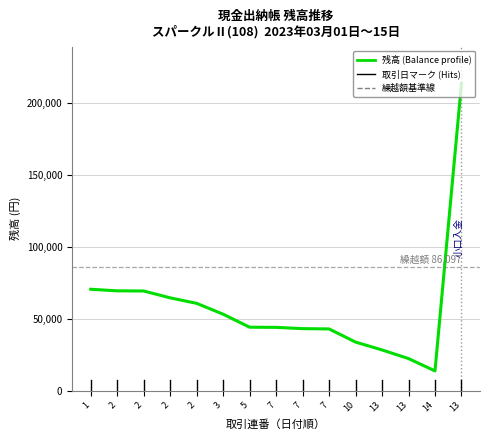

What is the ratio of the value at 13 to the value at 7?

5.0